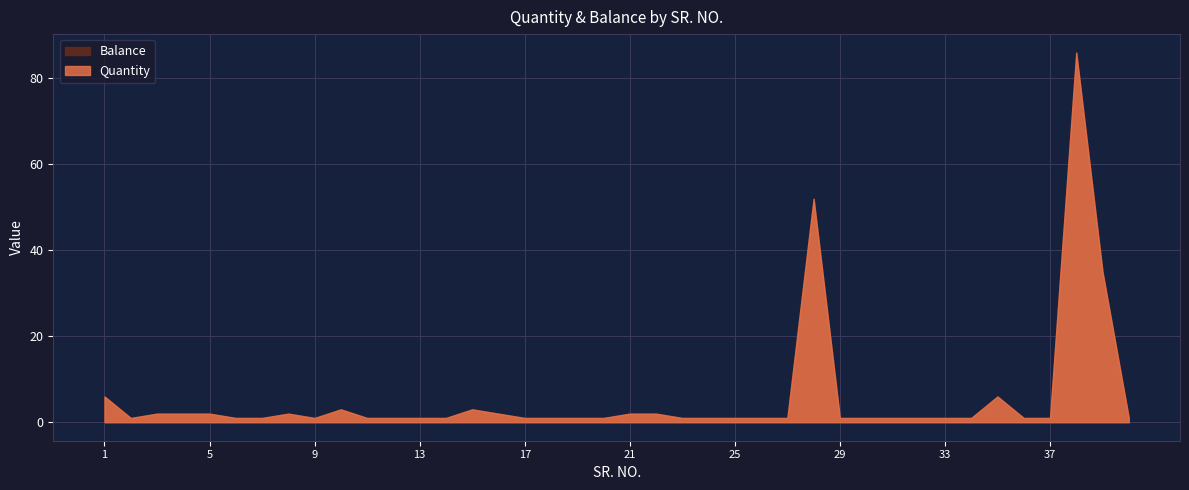

Reading left to right, extract all data points from this chart.

Quantity: 6	1	2	2	2	1	1	2	1	3	1	1	1	1	3	2	1	1	1	1	2	2	1	1	1	1	1	52	1	1	1	1	1	1	6	1	1	86	35	1
Balance: 6	1	2	2	2	1	1	2	1	3	1	1	1	1	3	2	1	1	1	1	2	2	1	1	1	1	1	52	1	1	1	1	1	1	6	1	1	86	35	1